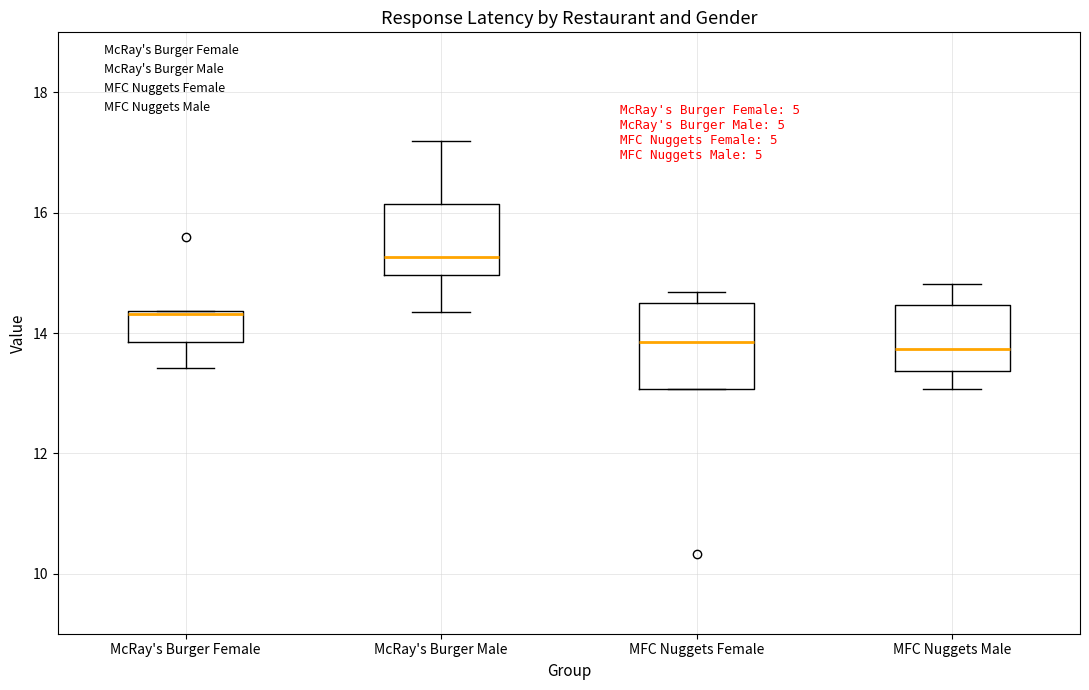

Reading left to right, read every box against the y-axis: the position of its median line, the range the box covers, and the ends of its whiskers. The values are not printed on the chart, so give them approximately, as read against the axis.

McRay's Burger Female: median 14.4, box 13.8 to 14.4, whiskers 13.4 to 14.4
McRay's Burger Male: median 15.2, box 15.0 to 16.2, whiskers 14.4 to 17.2
MFC Nuggets Female: median 13.8, box 13.0 to 14.4, whiskers 13.0 to 14.6
MFC Nuggets Male: median 13.8, box 13.4 to 14.4, whiskers 13.0 to 14.8